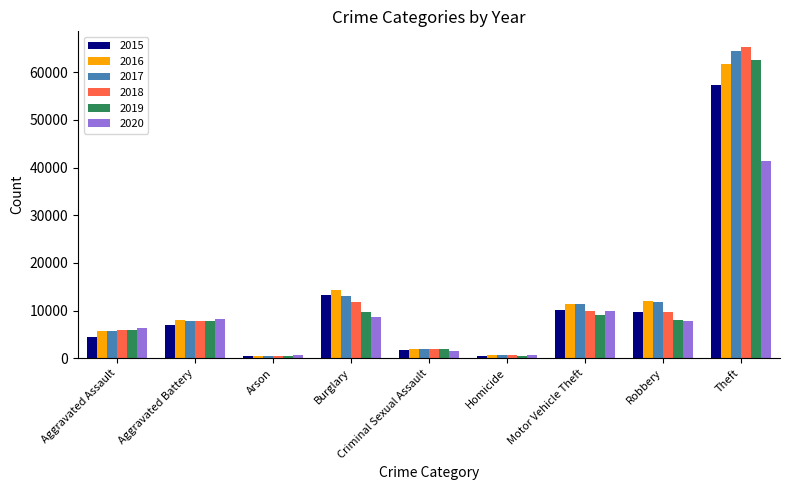

At how many categories does at least one series exceed 28729?

1